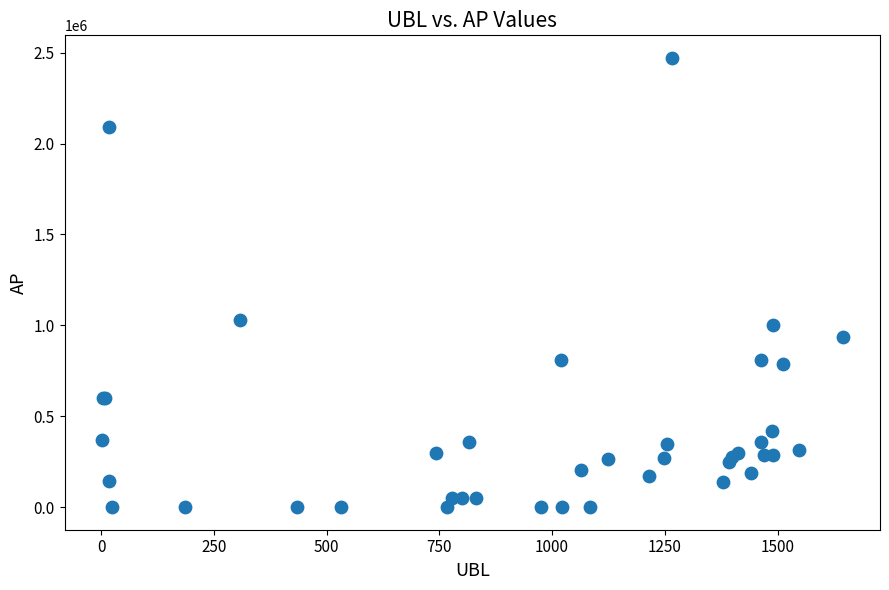

What Y value in the scatter plot is closest to 1235814?

1032100